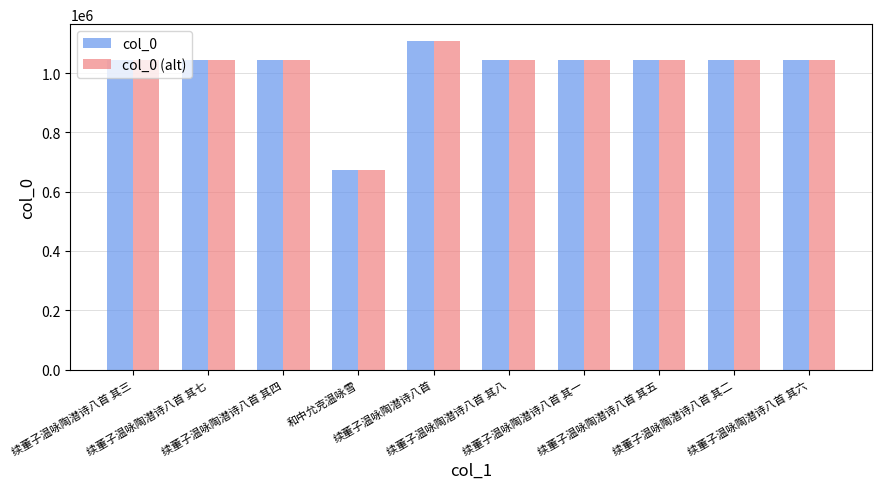

What is the difference between the maximum and second lowest values in the col_0 (alt) series?

66667